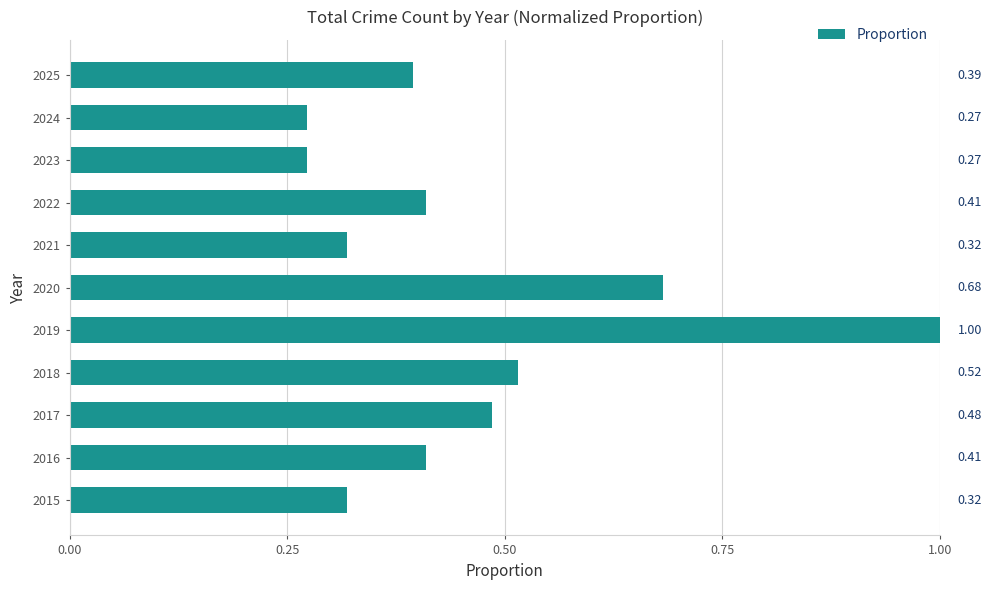

Which has a higher value, 2021 or 2019?

2019